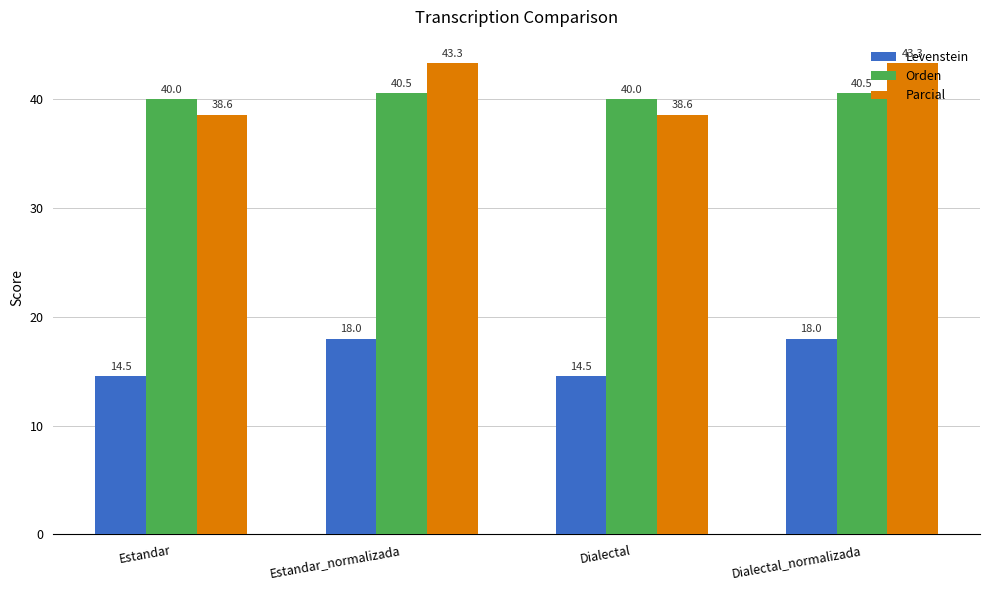

What is the difference between the highest and lowest values at Dialectal?

25.5